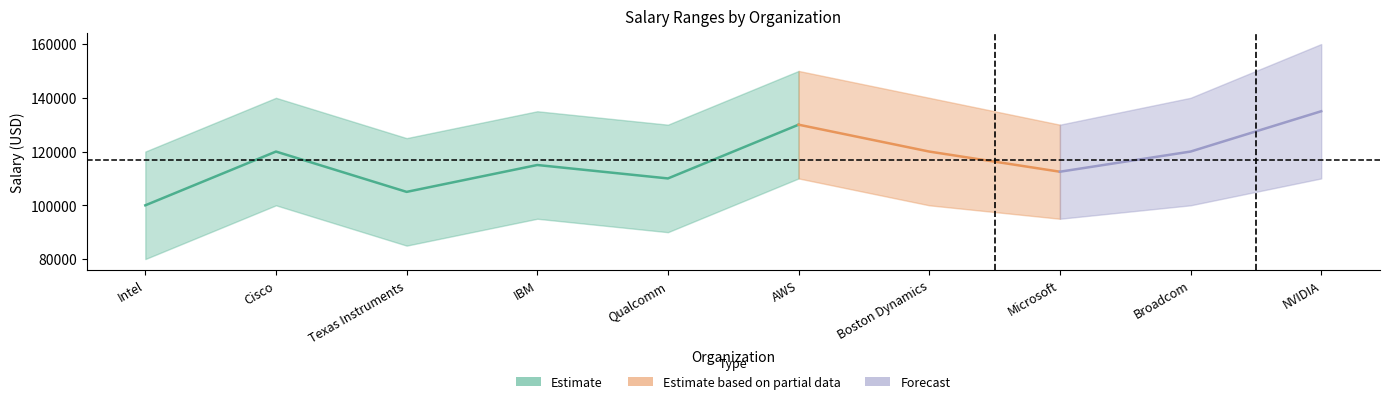

Which category has the highest value across all series?

NVIDIA